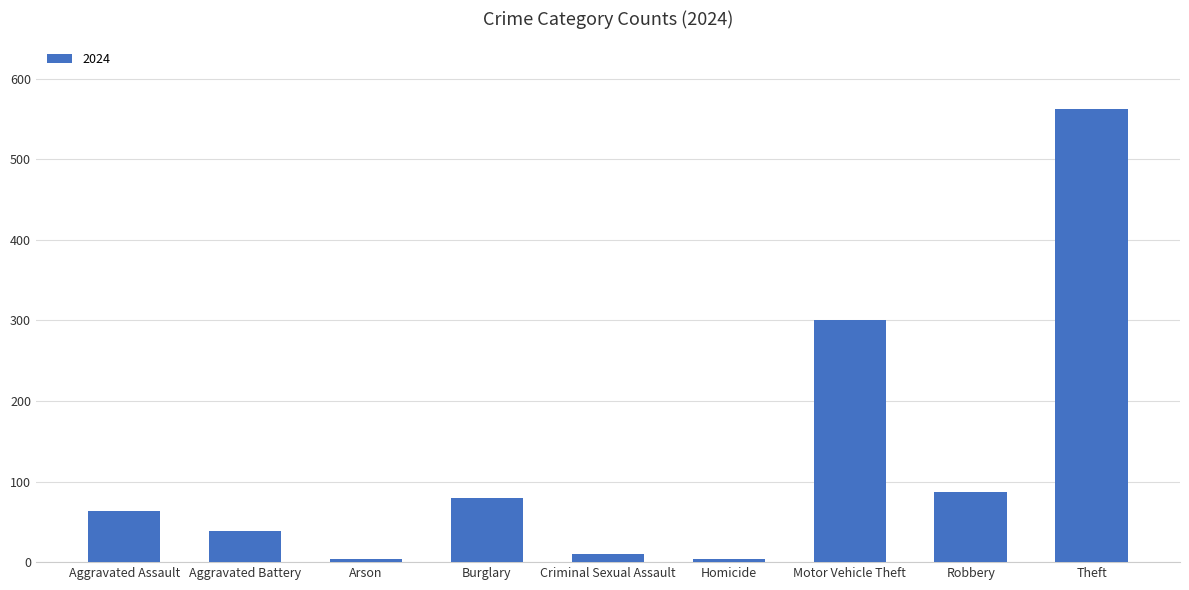

What is the label of the 8th bar from the left?

Robbery